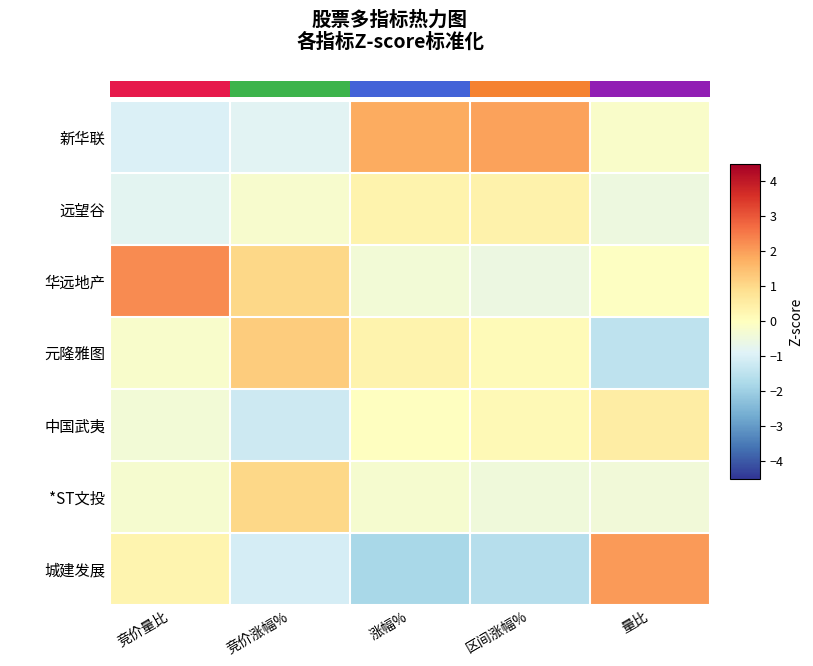

What is the difference between the highest and lowest values at 竞价涨幅%?

2.4